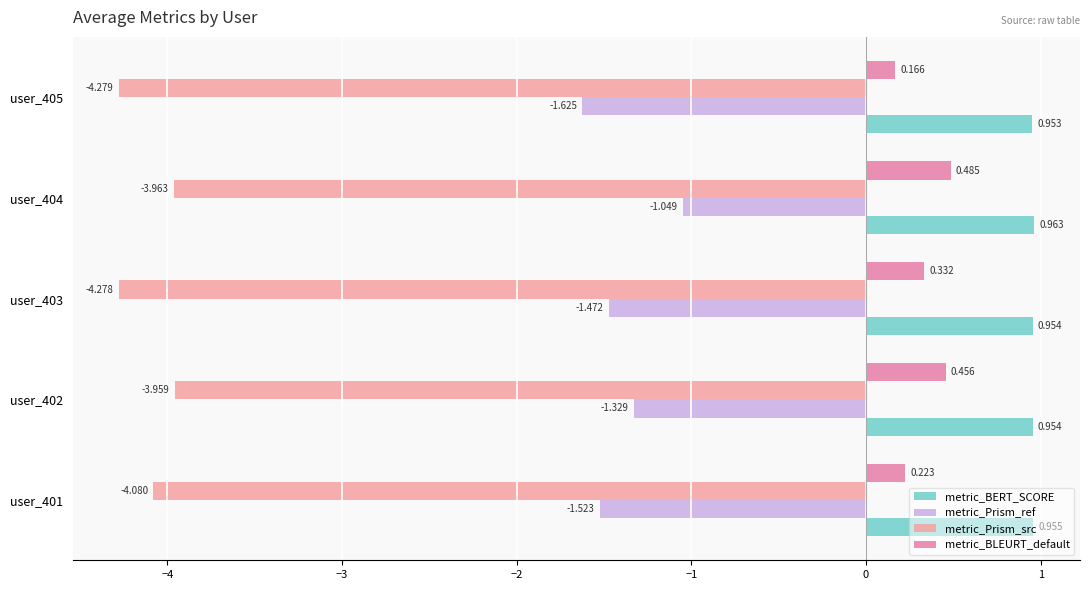

Reading right to left, what are all the values shown in this chart?

metric_BERT_SCORE: 1.0	1.0	1.0	1.0	1.0
metric_Prism_ref: -1.6	-1.0	-1.5	-1.3	-1.5
metric_Prism_src: -4.3	-4.0	-4.3	-4.0	-4.1
metric_BLEURT_default: 0.2	0.5	0.3	0.5	0.2